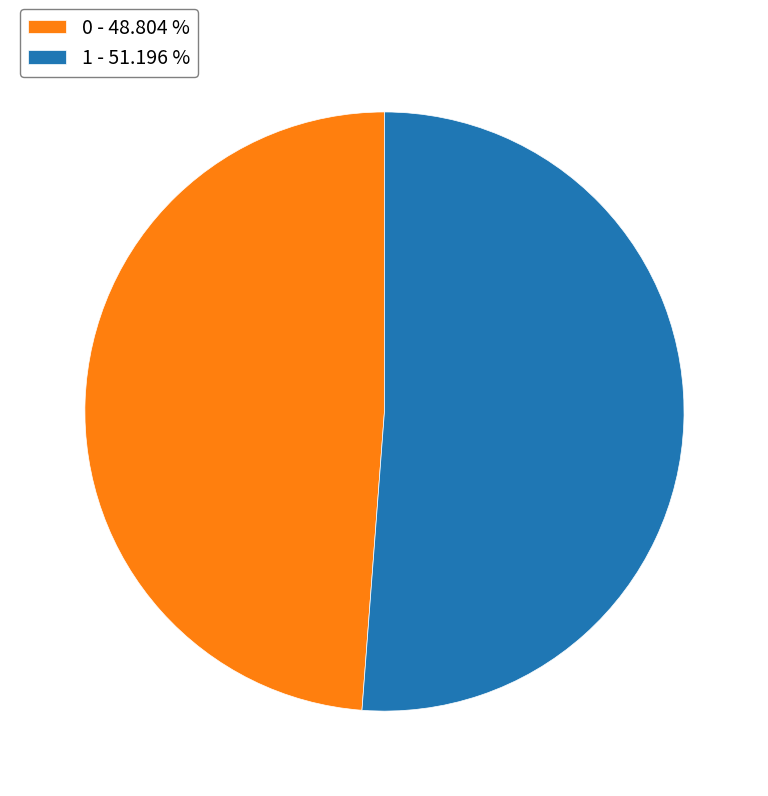

Is it true that 1 is 65% of the pie?

False